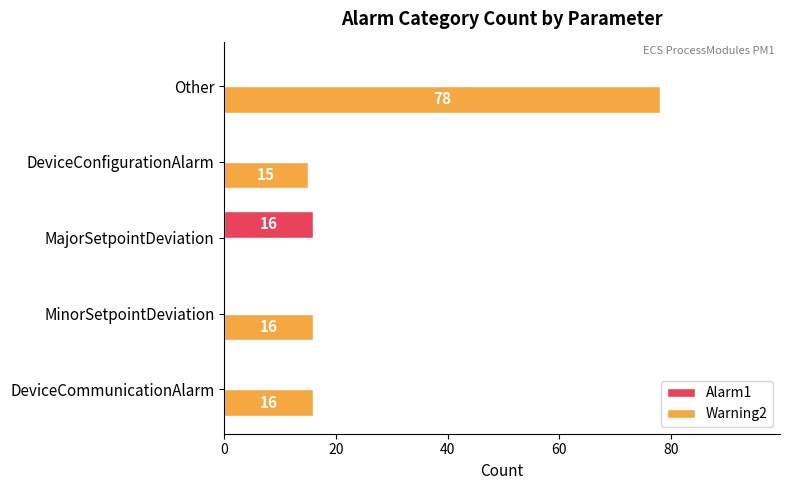

How many data points in Alarm1 are above 0?

1